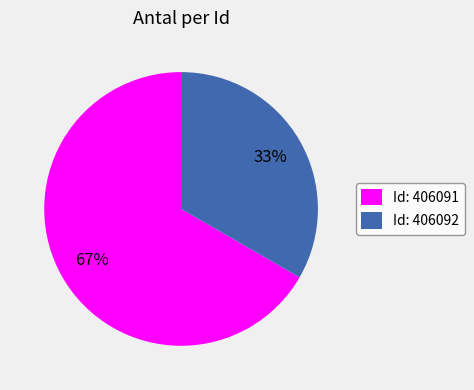

Which slice is the smallest?

Id: 406092